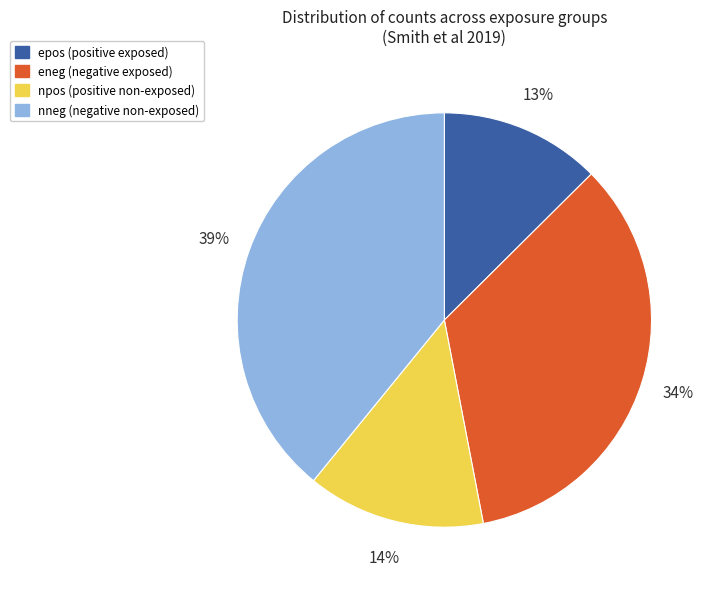

Rank the categories by value from highest to lowest.

nneg (negative non-exposed), eneg (negative exposed), npos (positive non-exposed), epos (positive exposed)